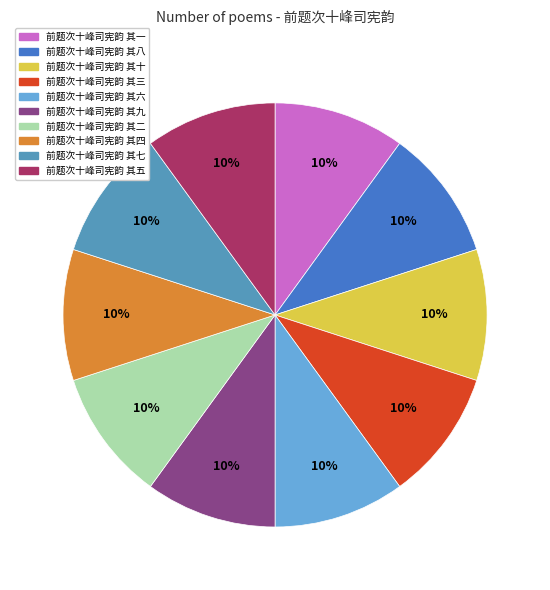

What percentage is the 前题次十峰司宪韵 其七 slice, to the nearest percent?

10%